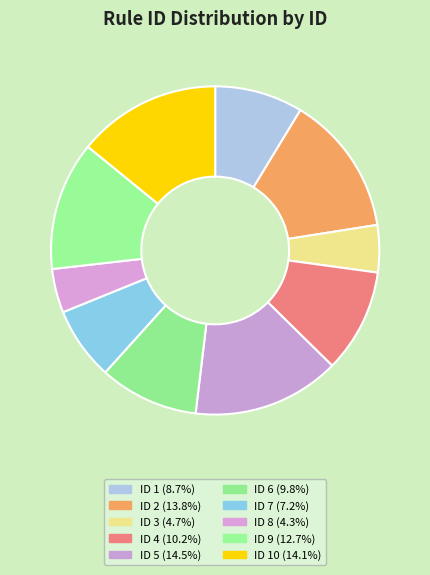

Is there a majority slice in this chart?

No